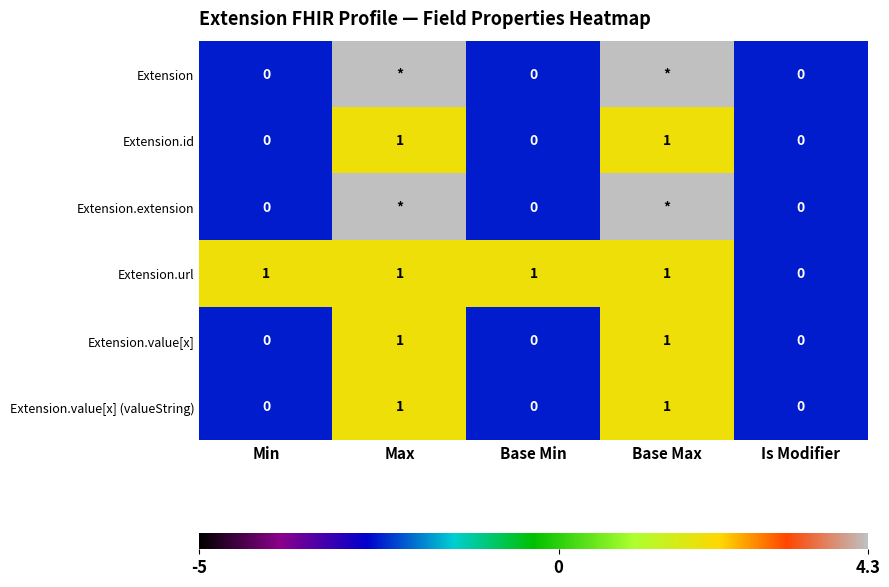

The Extension.id series shows 1.0 at Max. True or false?

True